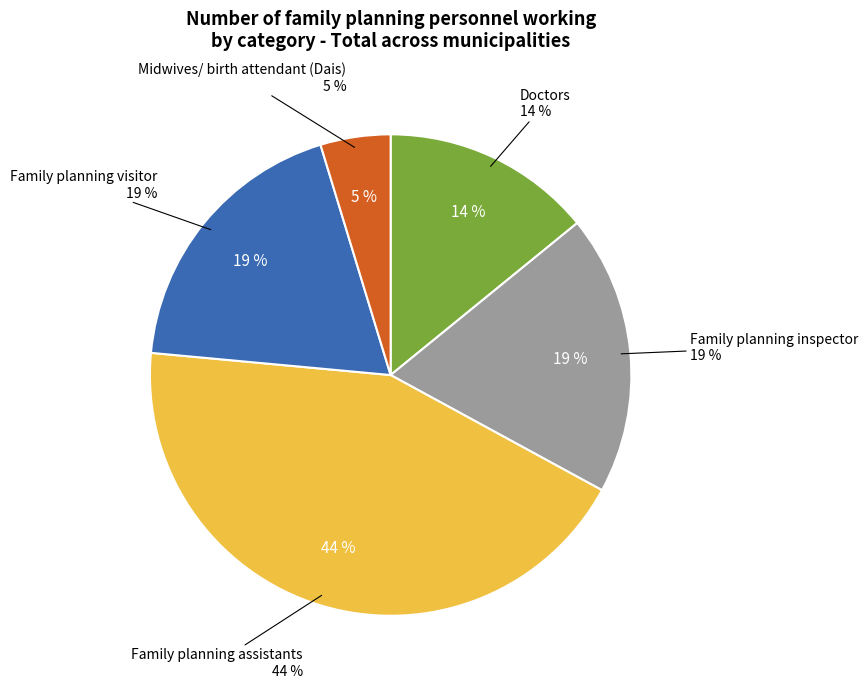

Rank the categories by value from lowest to highest.

Midwives/ birth attendant (Dais), Doctors, Family planning inspector, Family planning visitor, Family planning assistants